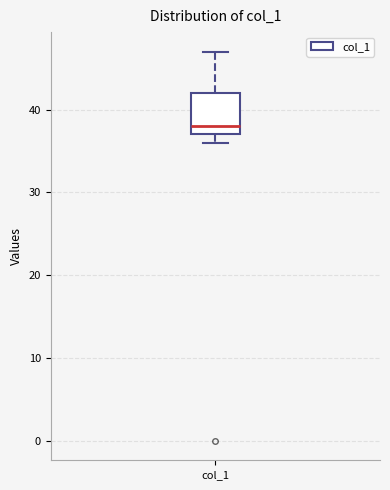

Read this box plot against the y-axis: the position of the median line, the range covered by the box, and the ends of both whiskers. The values are not printed on the chart, so give them approximately, as read against the axis.

median 38, box 37 to 42, whiskers 36 to 47